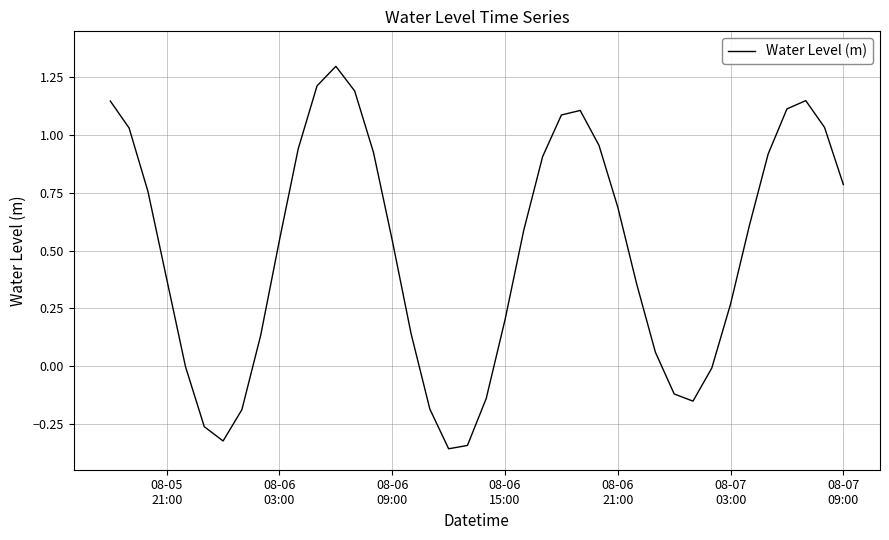

What is the greatest value displayed?

1.3